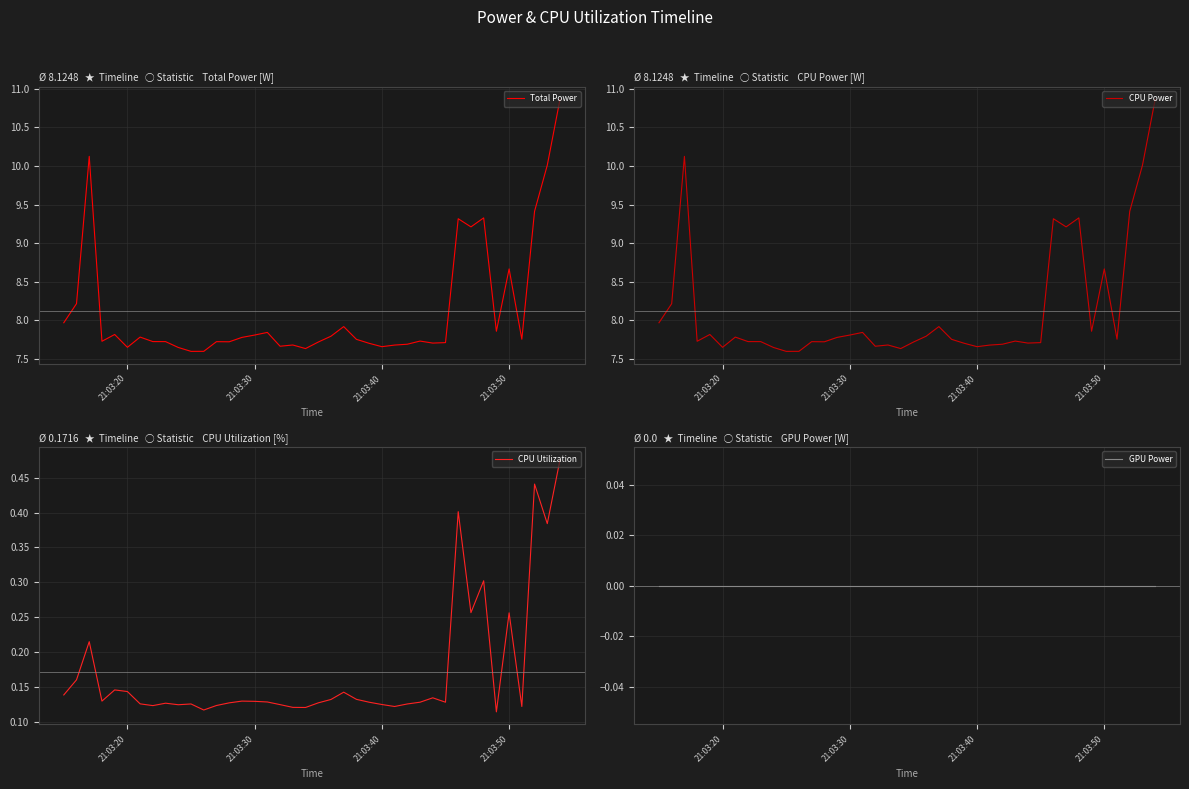

The Total Power series shows 8.7 at 21:03:50. True or false?

True